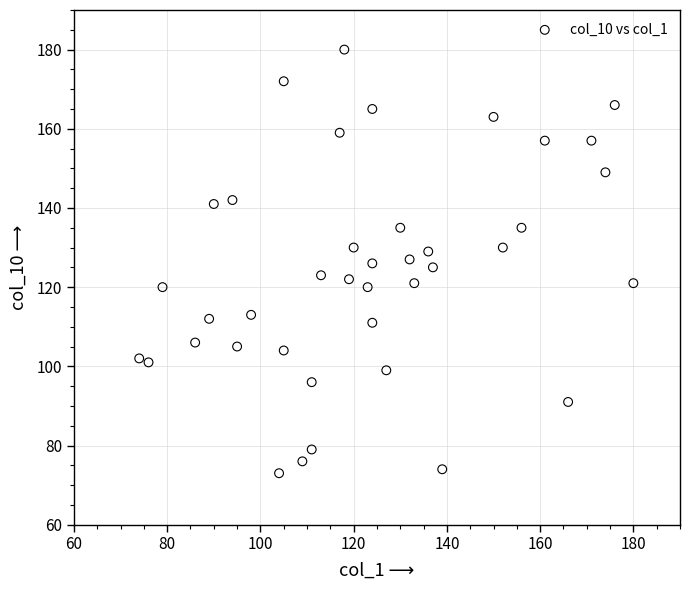

What is the range of X values (max minus min)?

106